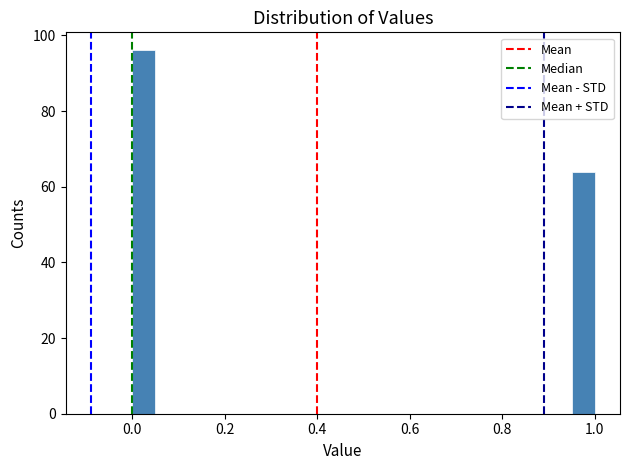

Read against the x-axis, roughly where is the centre of the tallest bar?

0.02